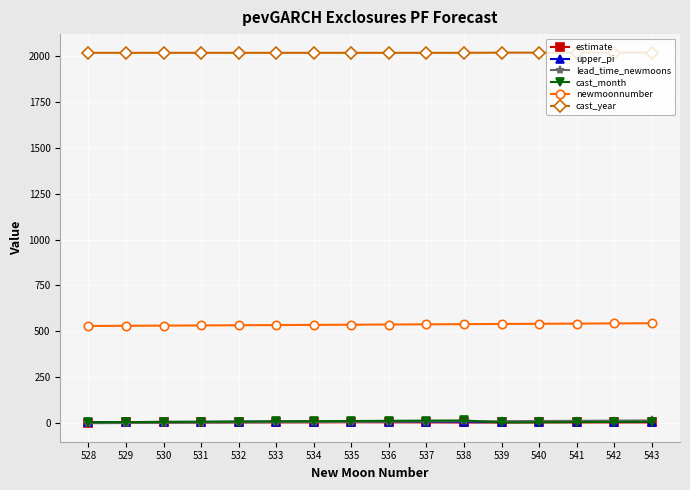

What is the value of the newmoonnumber point at the 8th from the left?

535.0